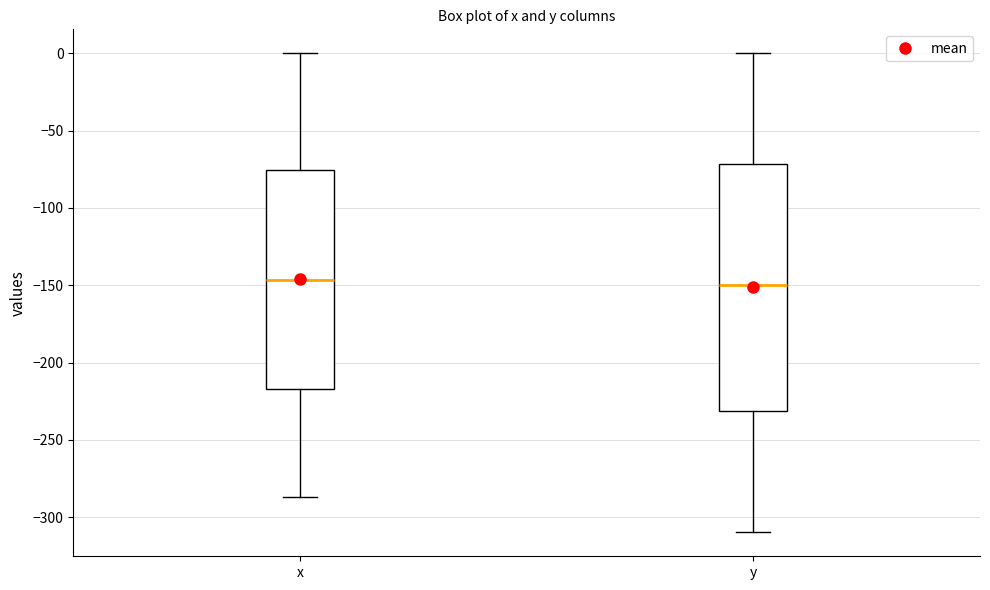

Where does the lower whisker of the box for x end on the y-axis? The values are not printed on the chart, so give them approximately, as read against the axis.

-285